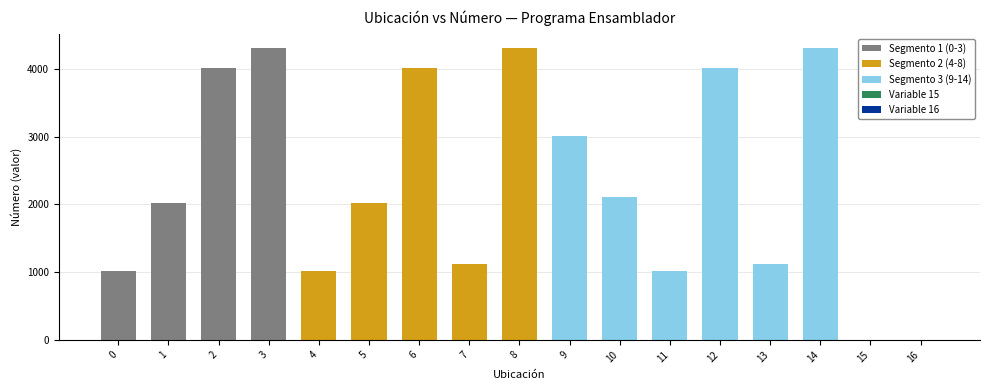

The value at 2 is 4004. True or false?

True